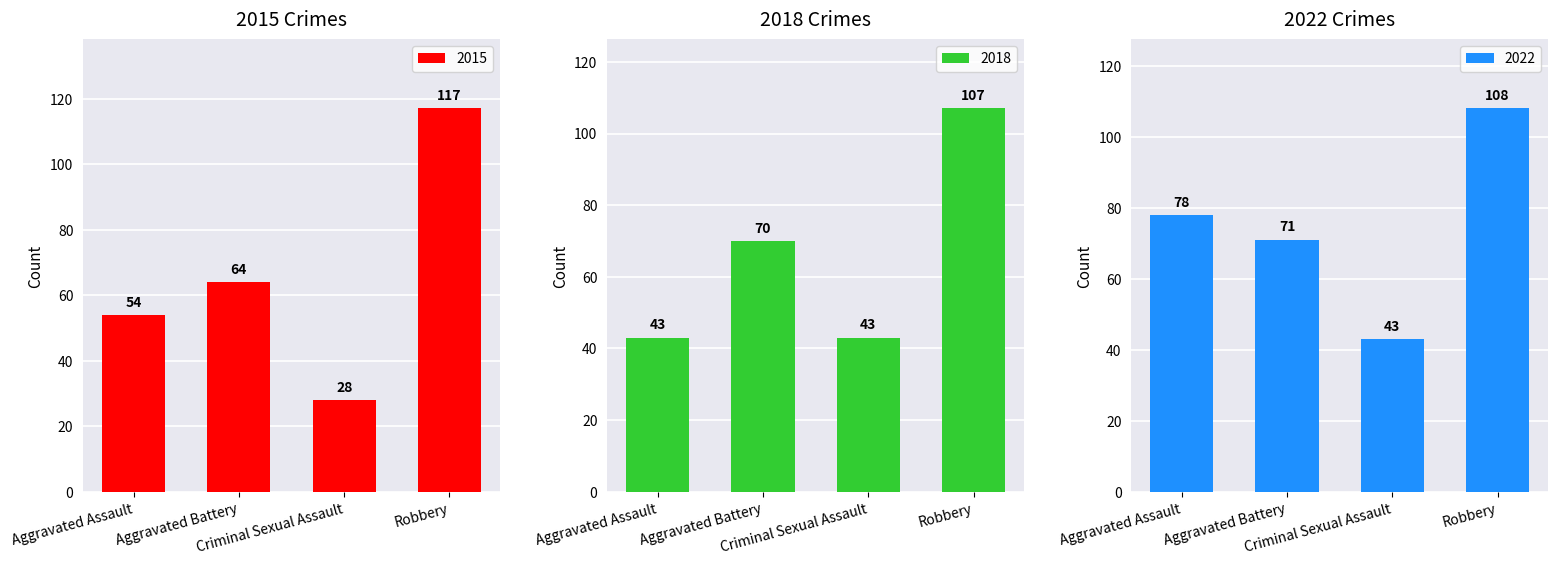

Which series has the largest total across all categories?

2022